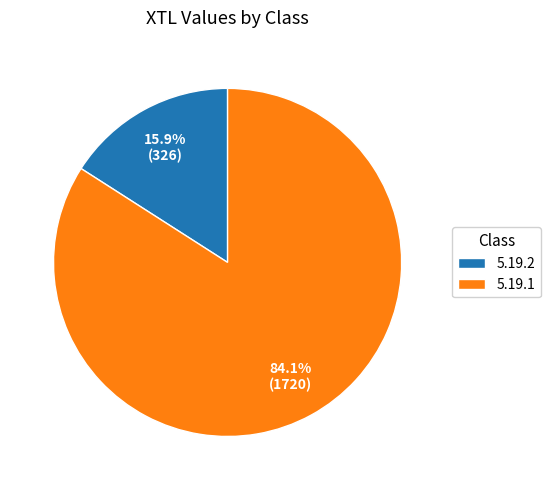

What percentage is the 5.19.2 slice, to the nearest percent?

16%